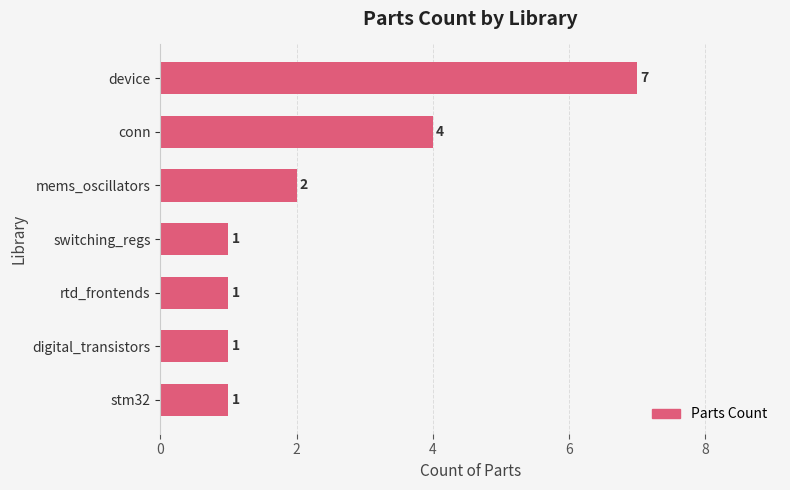

What is the average value?

2